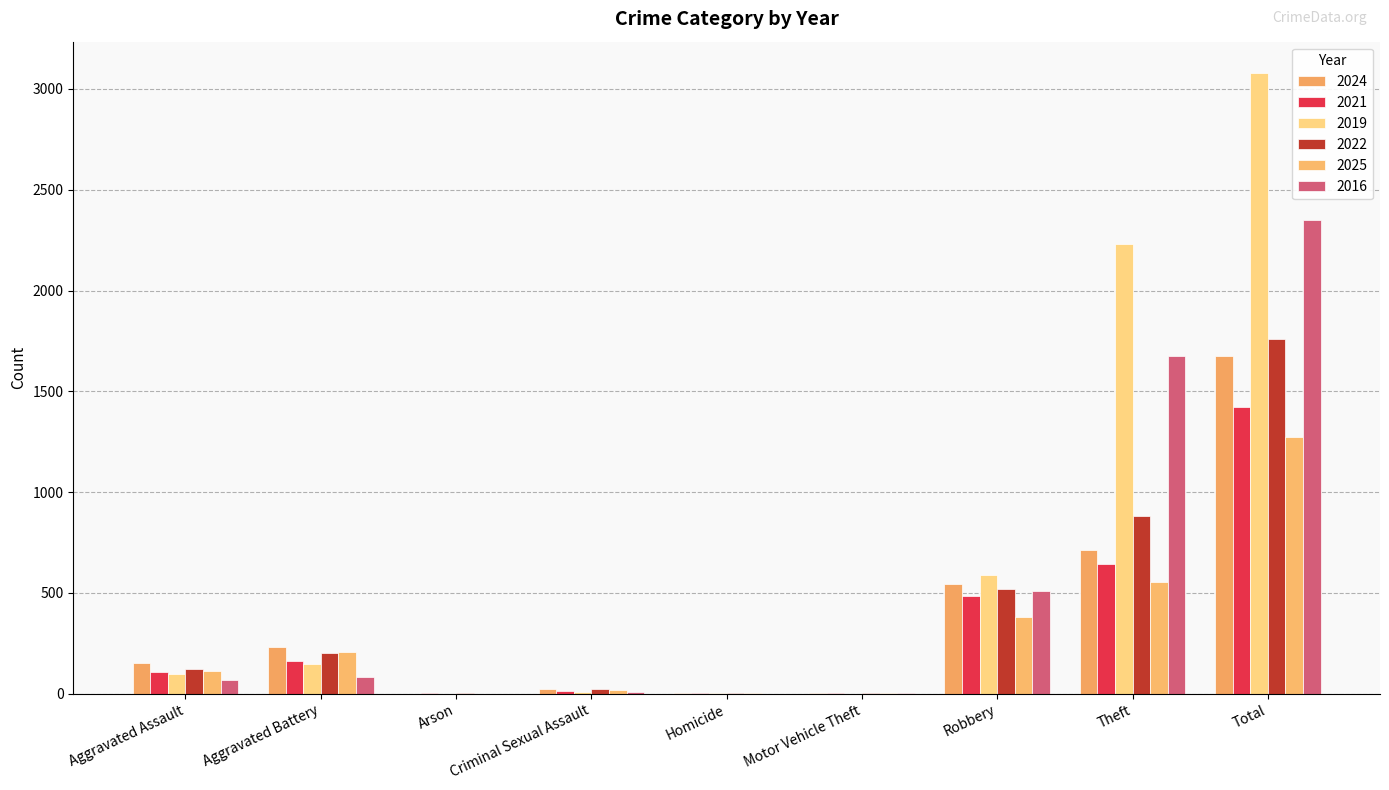

How many categories are shown in the chart?

9